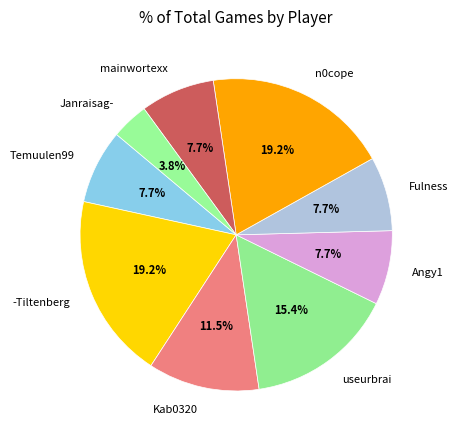

How many slices are in this pie chart?

9